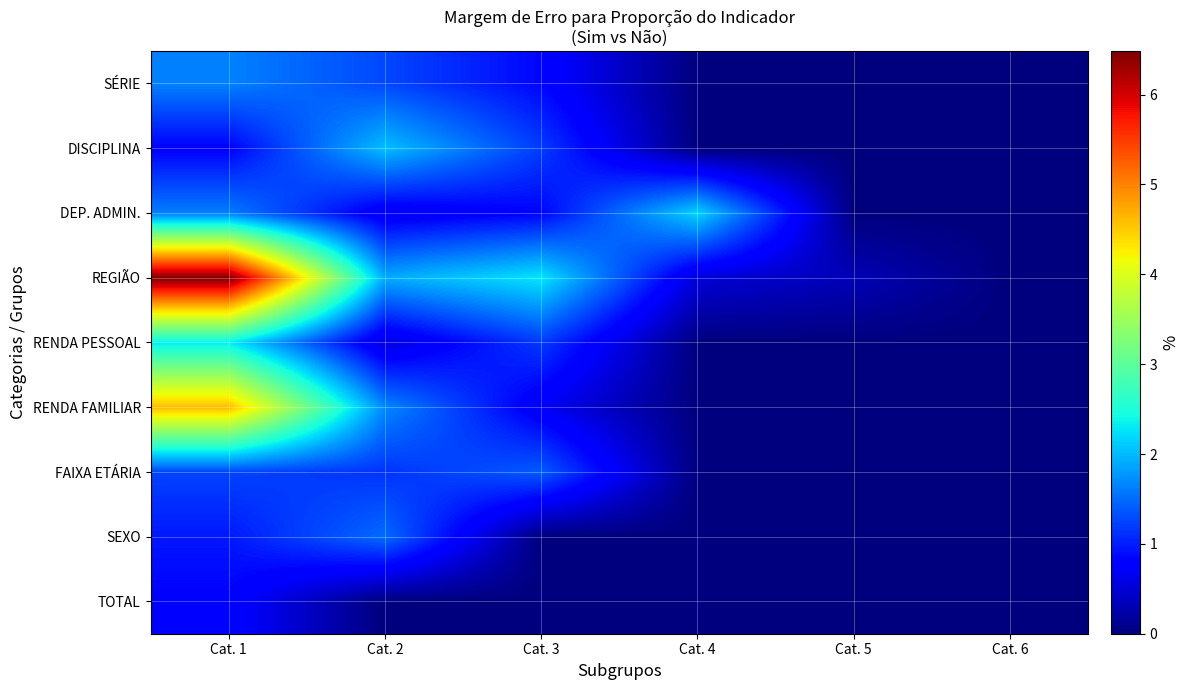

At how many categories does at least one series exceed 4?

1